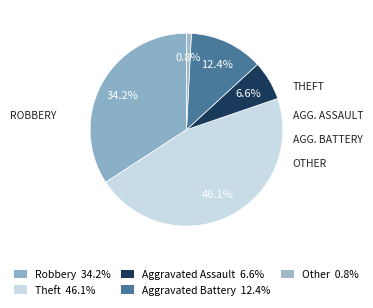

Count the number of slices in the pie.

5